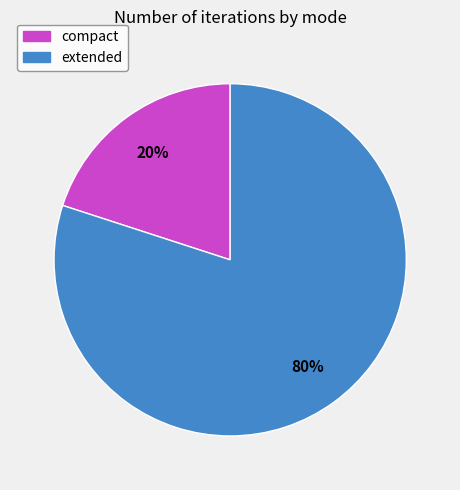

How many slices are in this pie chart?

2